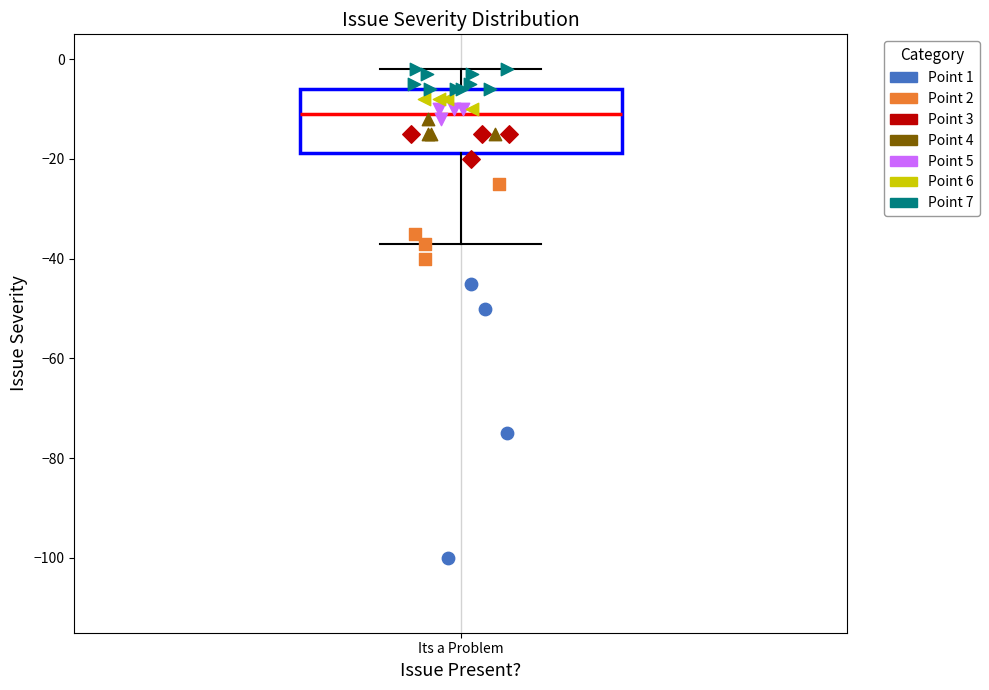

Where does the lower whisker of the box for Its a Problem end on the y-axis? The values are not printed on the chart, so give them approximately, as read against the axis.

-36